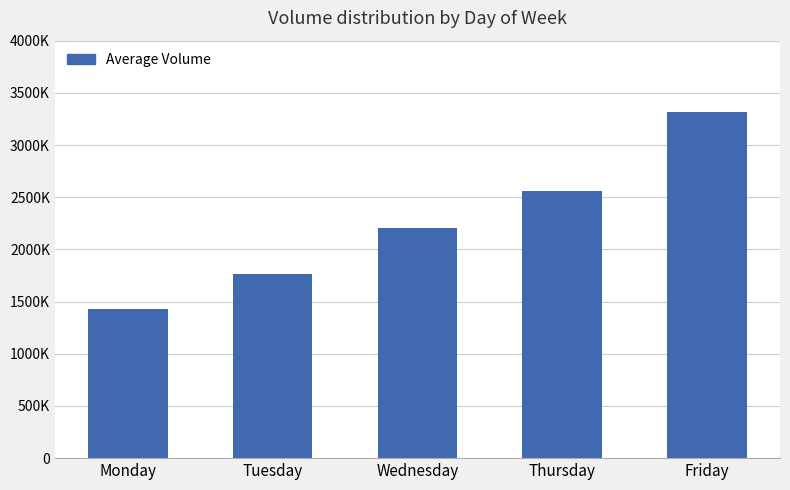

Are the bars horizontal?

No